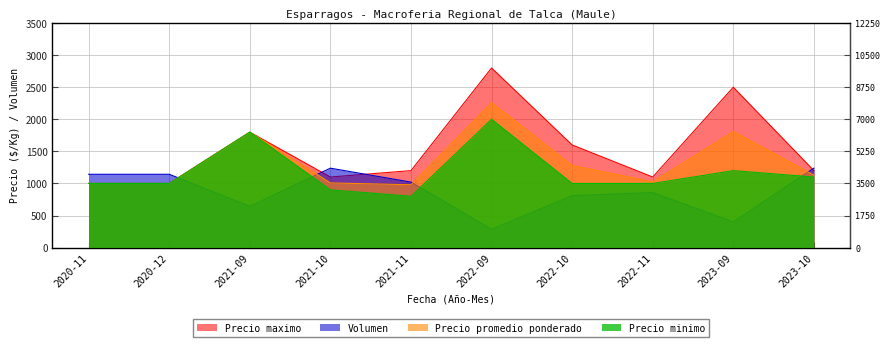

At which category is the sum across all series the highest?

2022-09